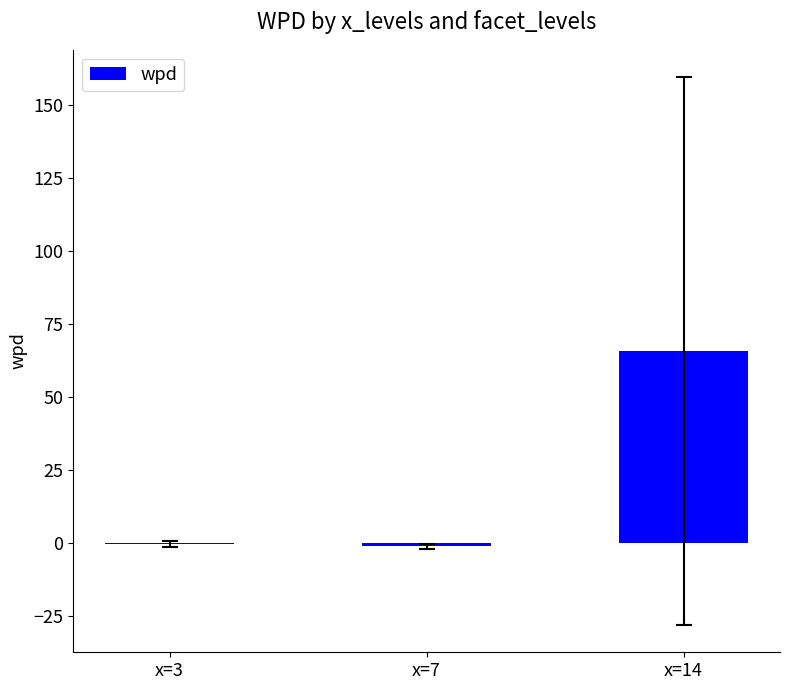

Reading left to right, transcribe all the data shown in this chart.

x=3=-0.2	x=7=-1.2	x=14=65.7